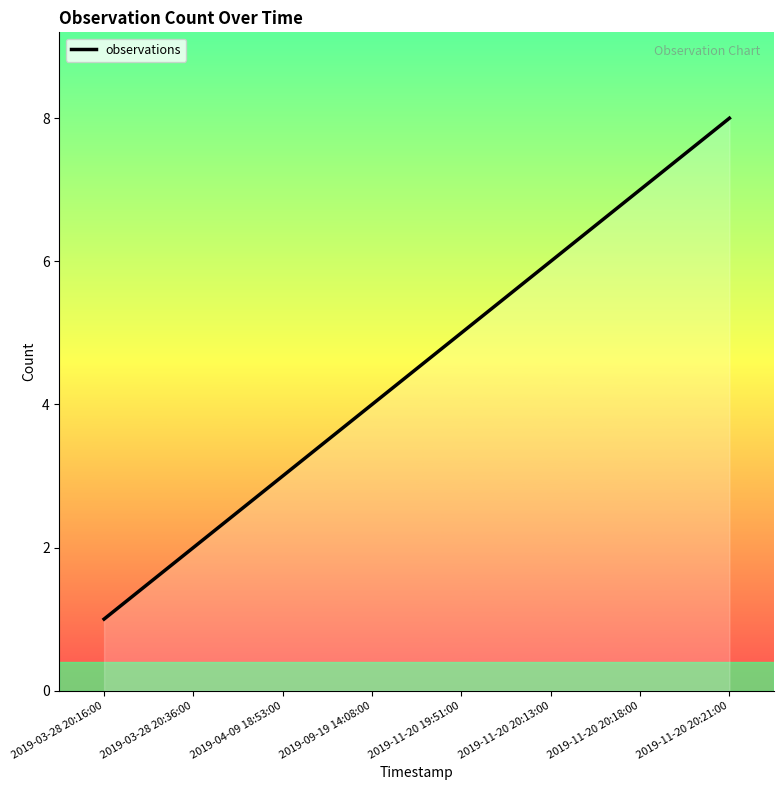

What is the change in value from 2019-03-28 20:36:00 to 2019-04-09 18:53:00?

+1